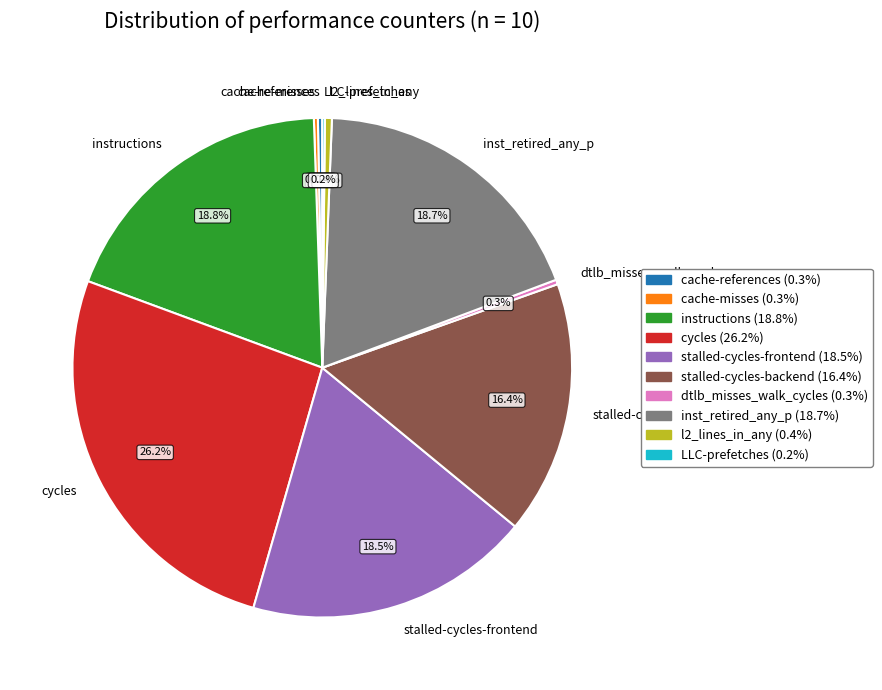

Do l2_lines_in_any and cycles together represent more than half of the pie?

No